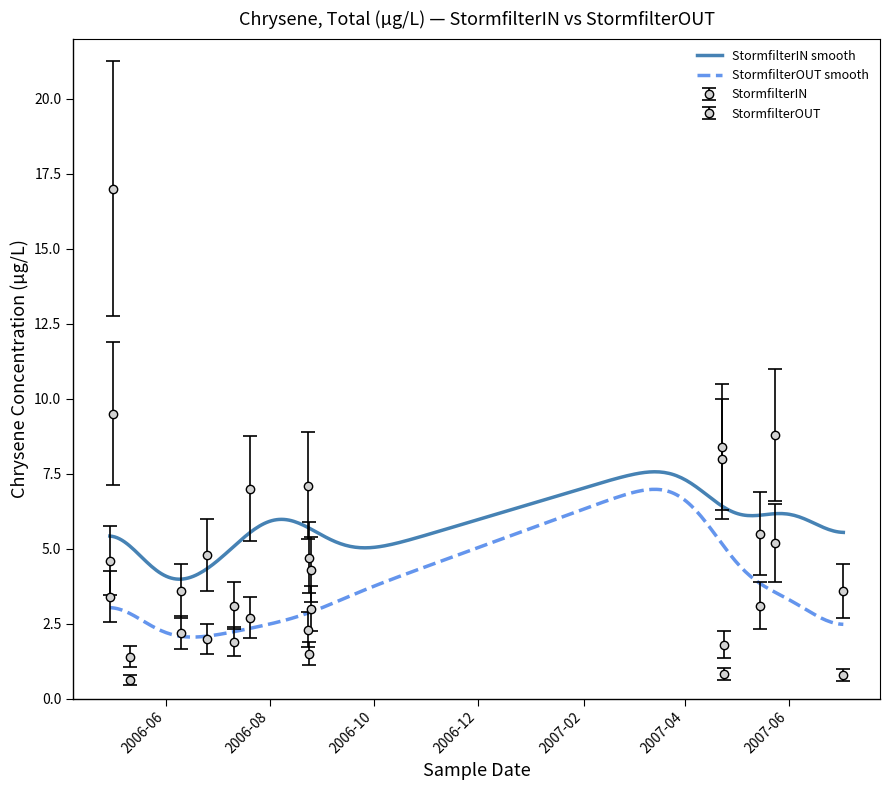

The StormfilterIN series shows 1.0 at 2006-06-25. True or false?

False